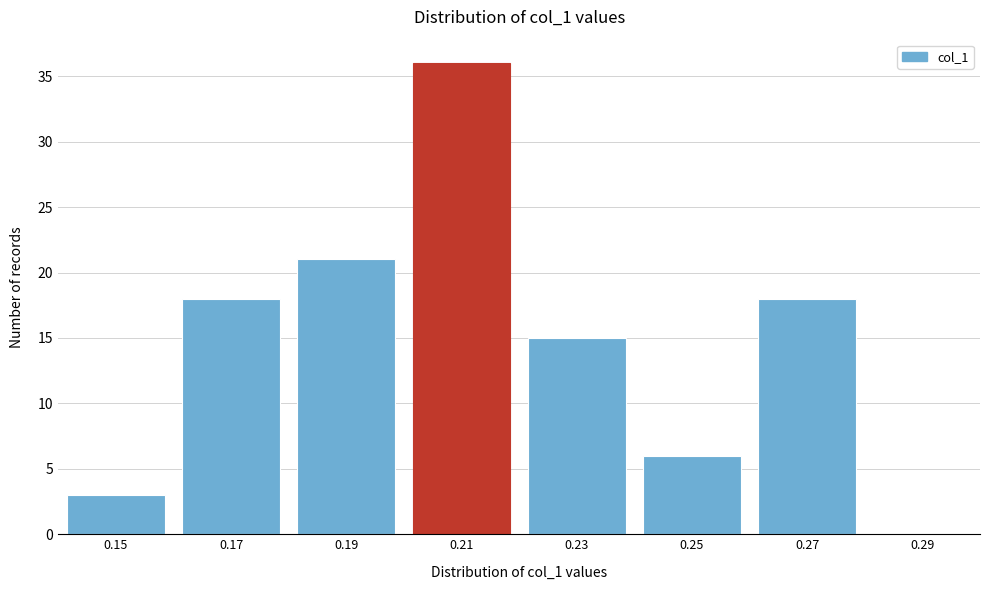

Reading right to left, what are all the values shown in this chart?

0.29=0	0.27=18	0.25=6	0.23=15	0.21=36	0.19=21	0.17=18	0.15=3